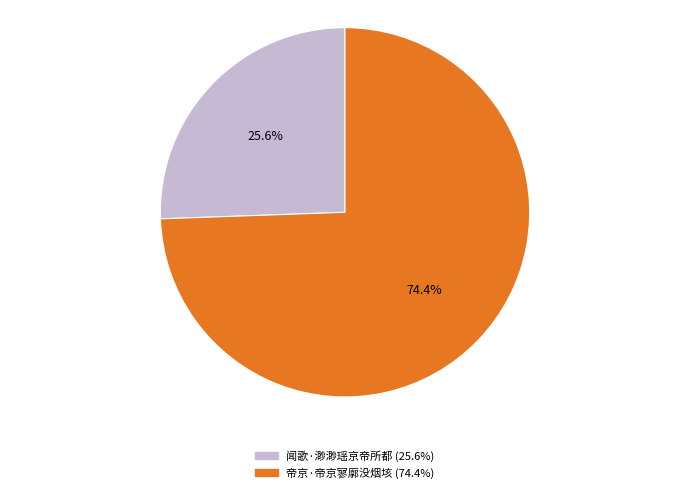

Which category has the biggest portion of the pie?

帝京·帝京寥廓没烟垓